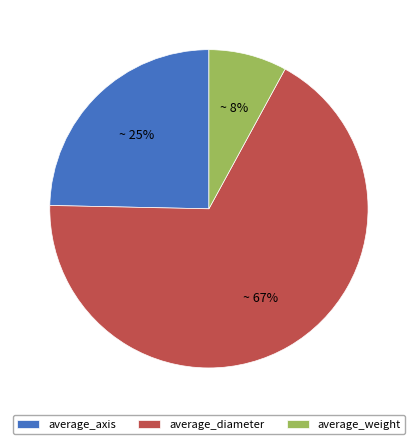

What is the largest slice in the pie chart?

average_diameter